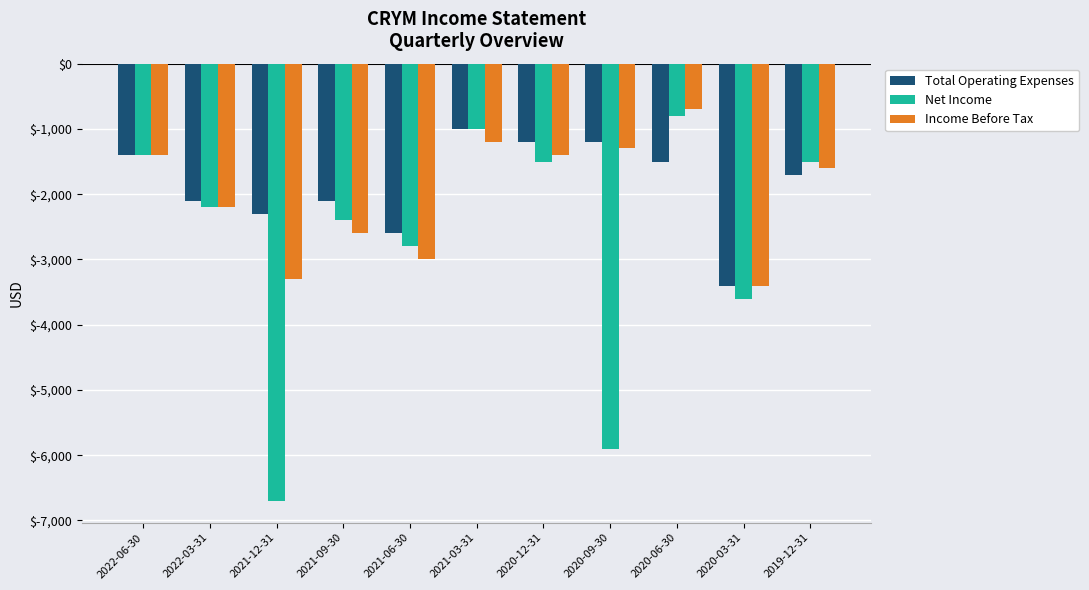

At which category is the sum across all series the highest?

2020-06-30